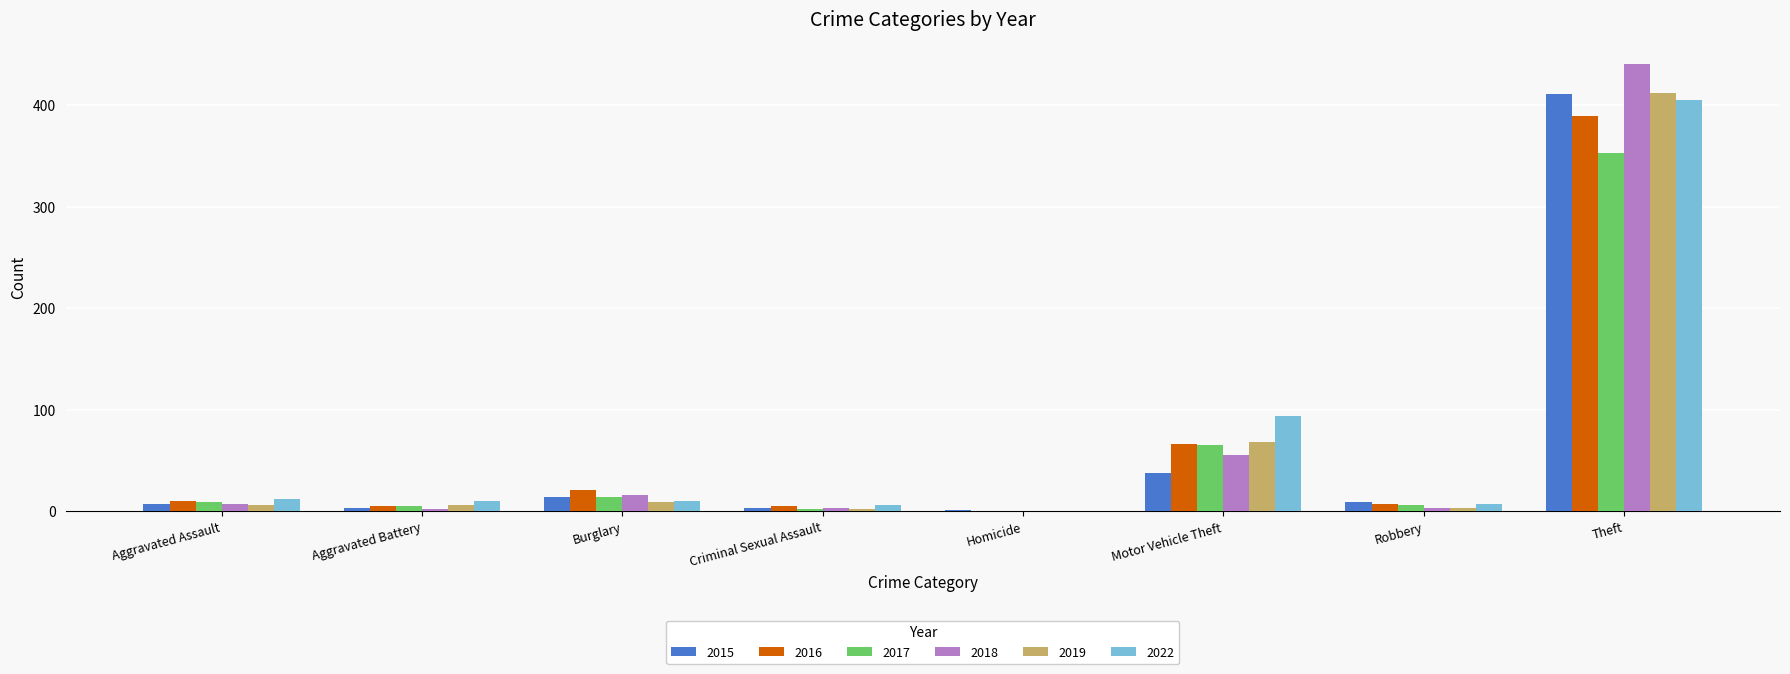

Is the value of 2018 at Theft greater than the value of 2019 at Motor Vehicle Theft?

Yes